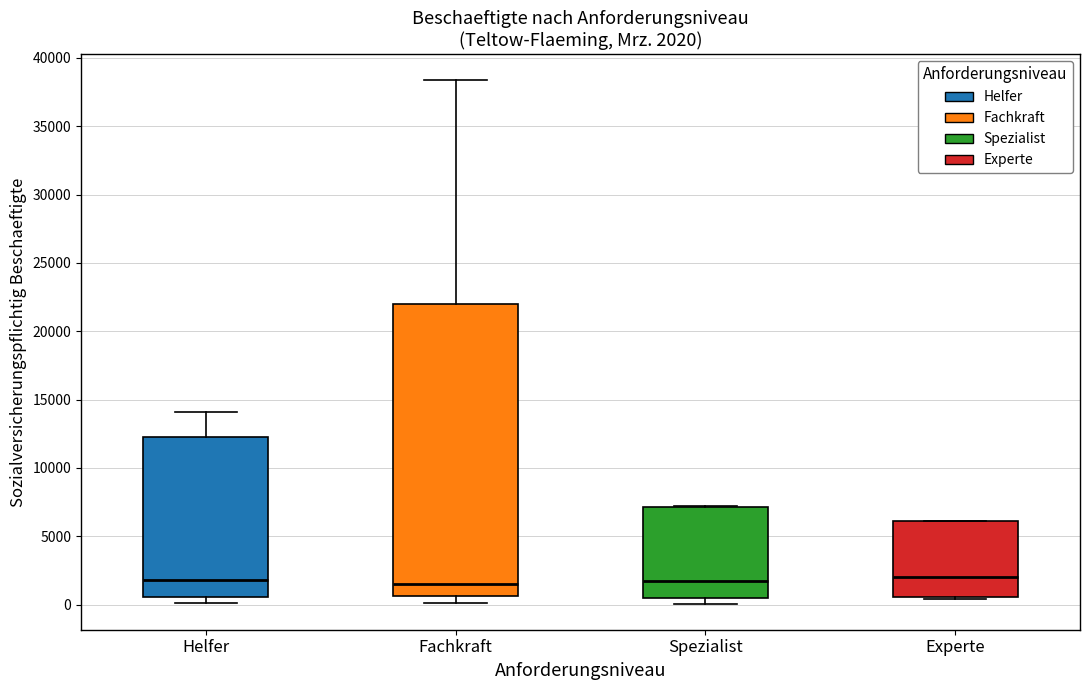

Which box is the tallest, from its lower edge to its upper edge?

Fachkraft